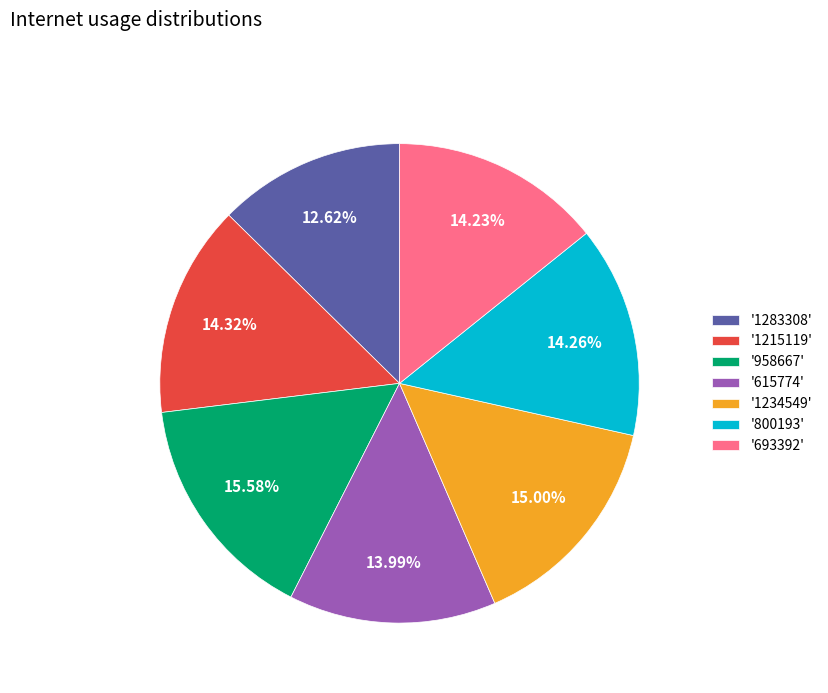

What is the largest slice in the pie chart?

'958667'